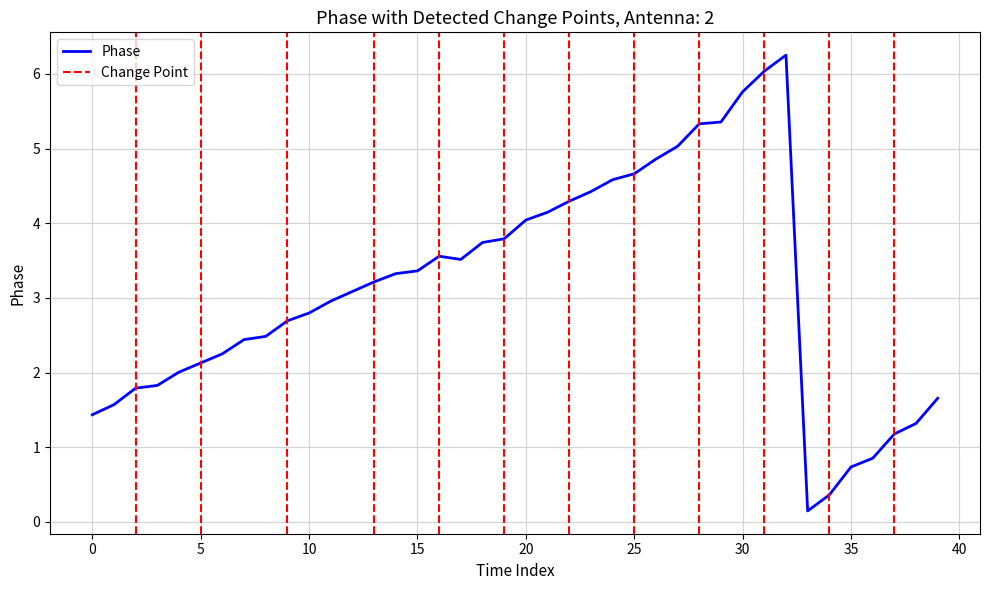

What is the label of the 4th point from the right?

36